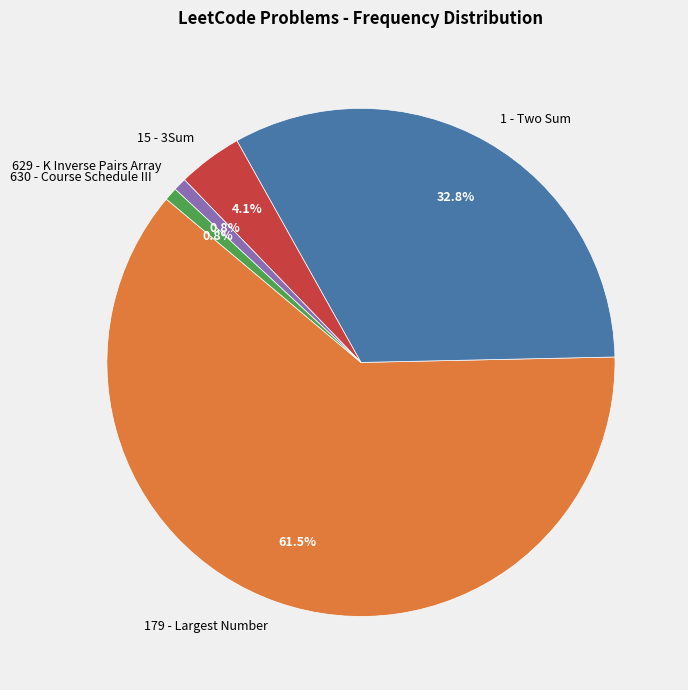

Which category has the biggest portion of the pie?

179 - Largest Number